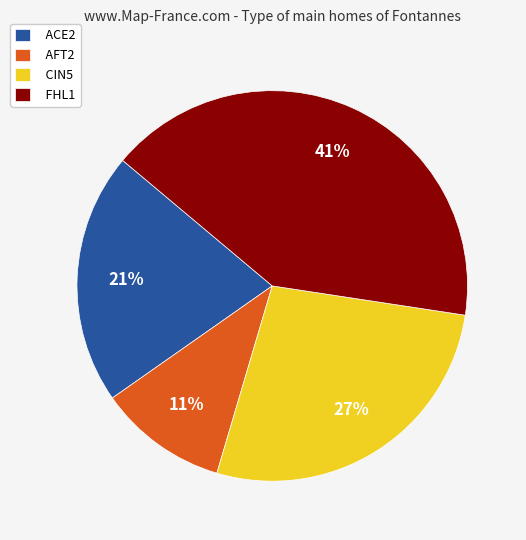

Is there a majority slice in this chart?

No